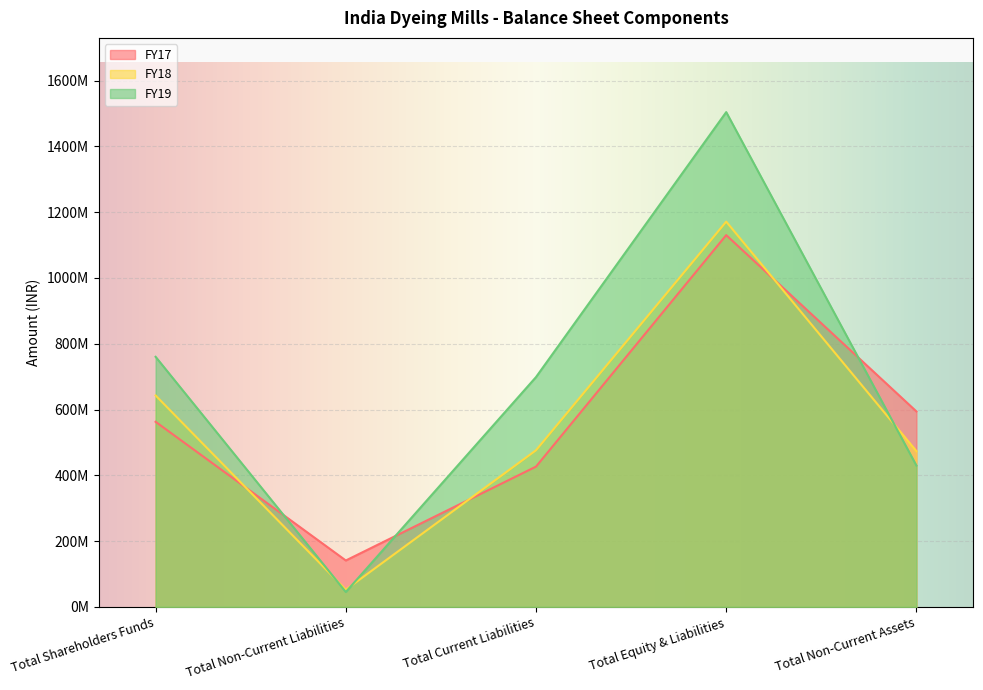

Rank the series by their maximum value, from lowest to highest.

FY17, FY18, FY19